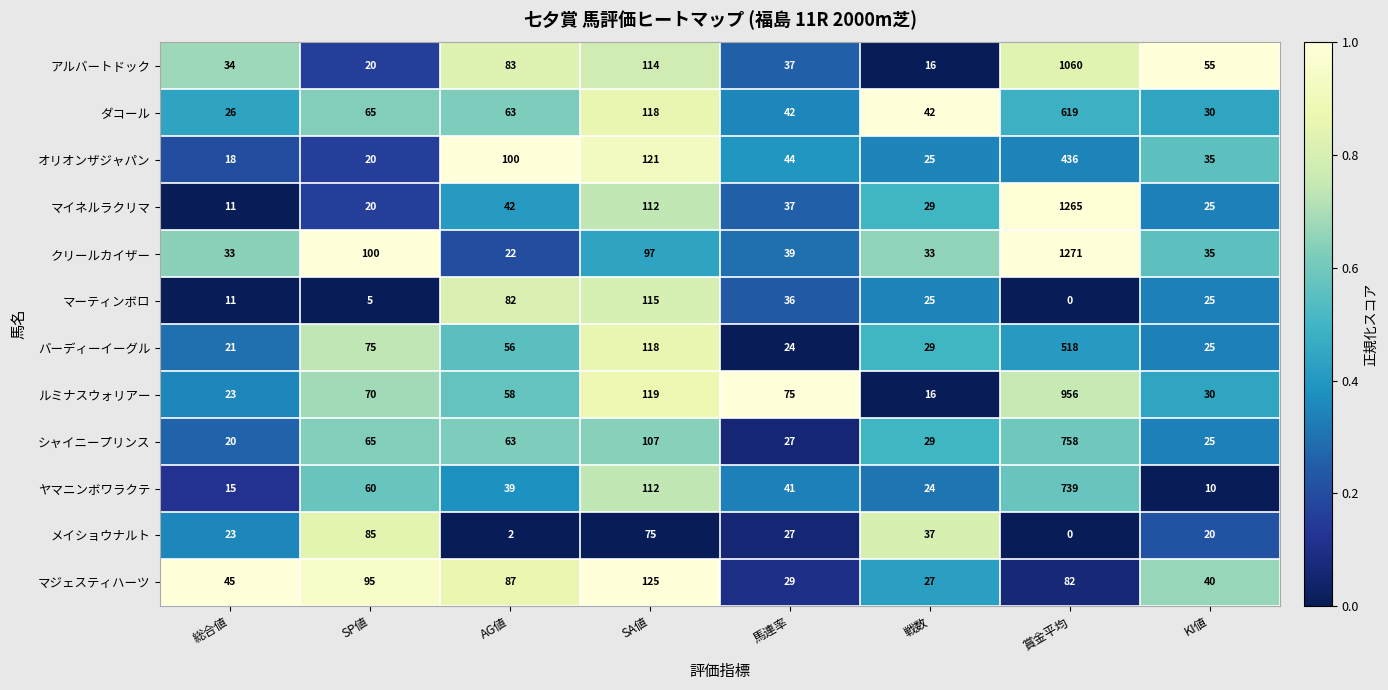

Which series has the largest range (max minus min)?

マイネルラクリマ